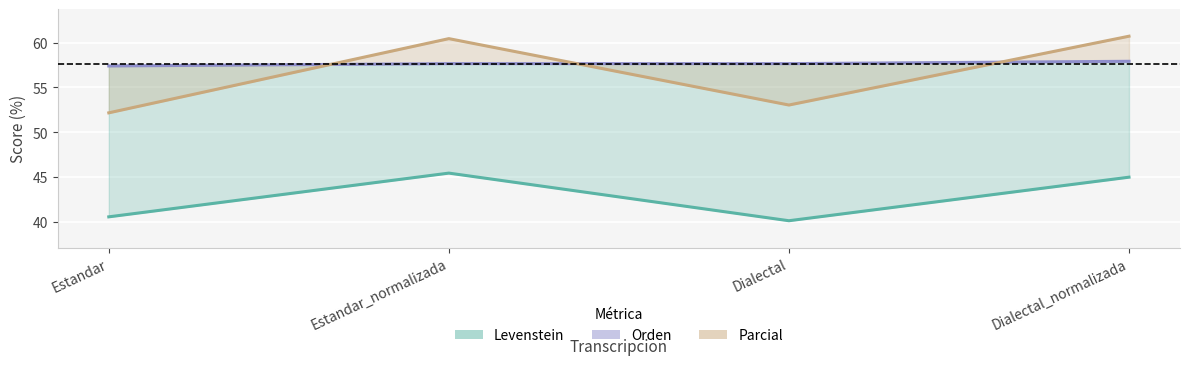

Where is the first local minimum for Parcial?

Dialectal